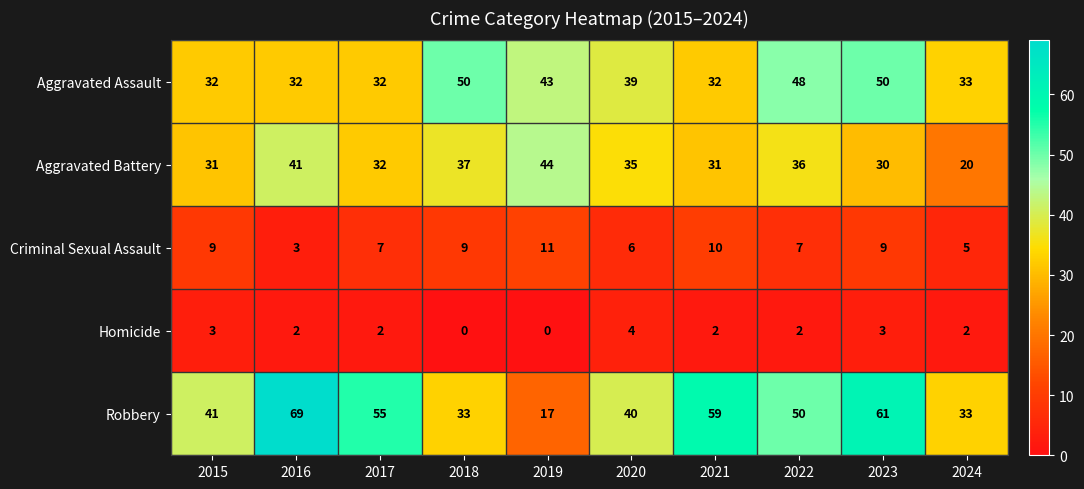

Is it true that Robbery equals 11 at 2018?

False